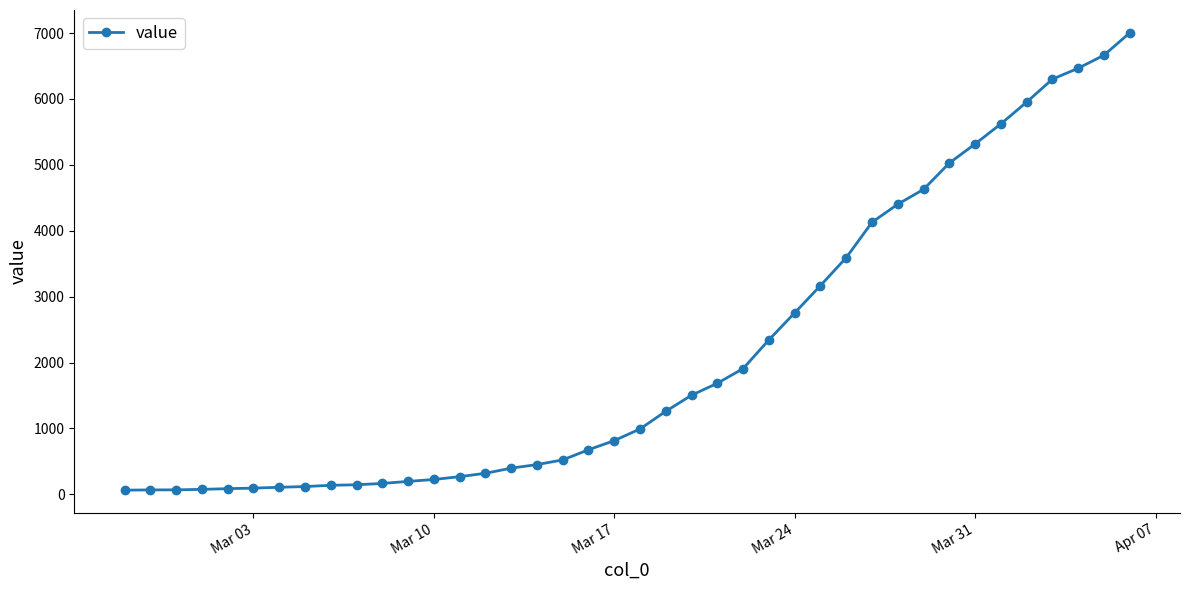

What is the difference between the maximum and minimum values?

6939